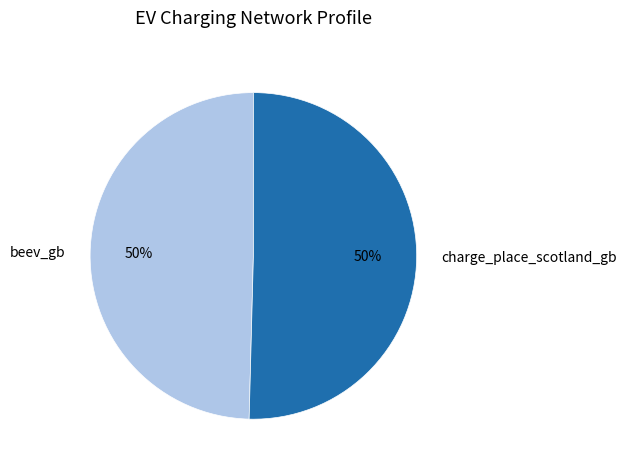

To the nearest percent, what is the average slice percentage?

50%